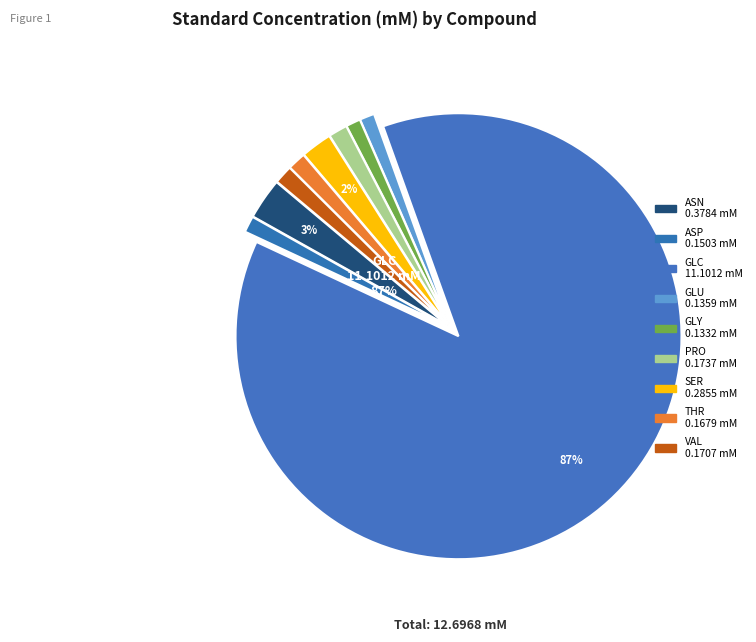

Which slice represents more than half of the pie?

GLC